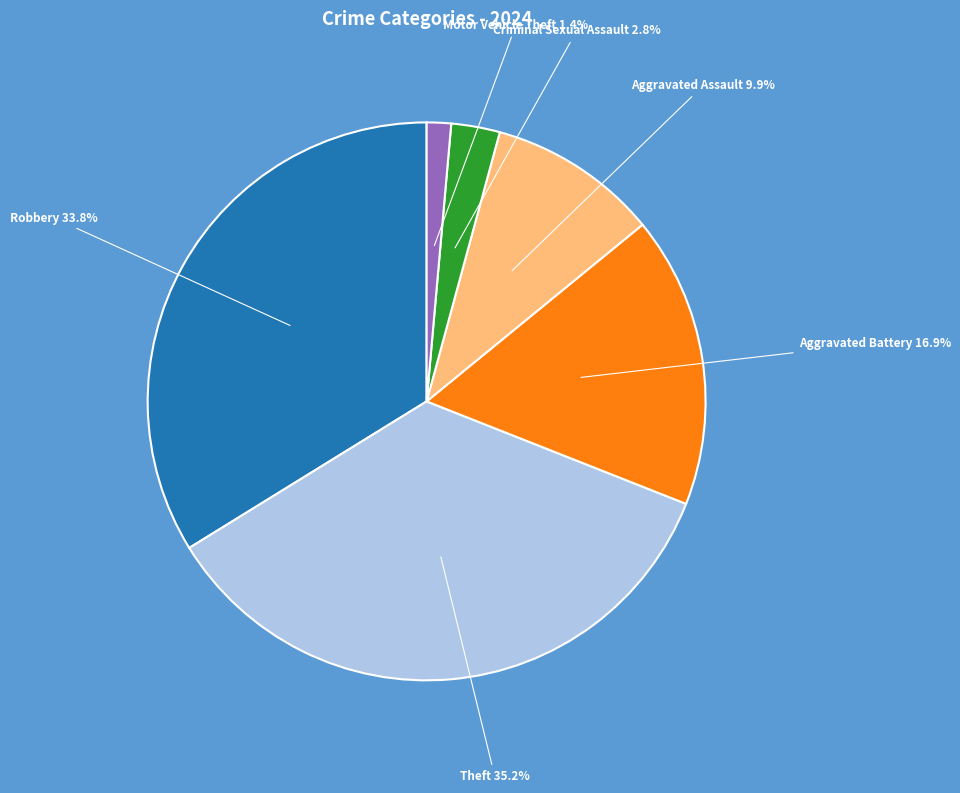

How many slices are in this pie chart?

6